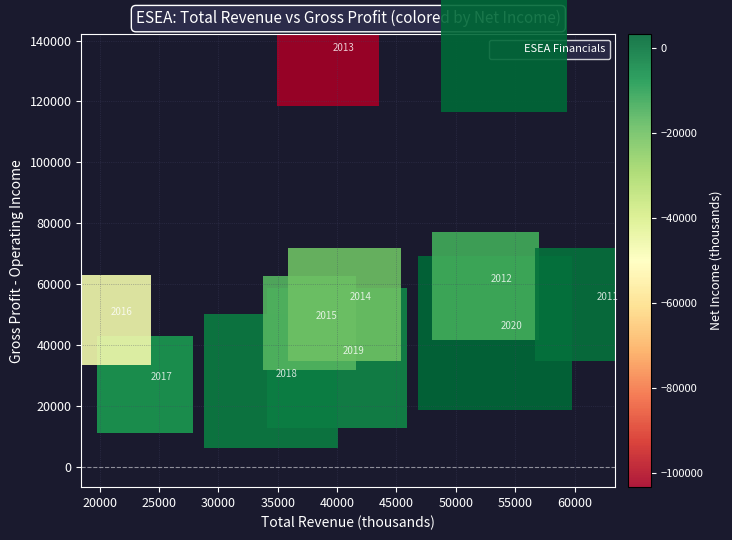

What is the range of Y values (max minus min)?

108300